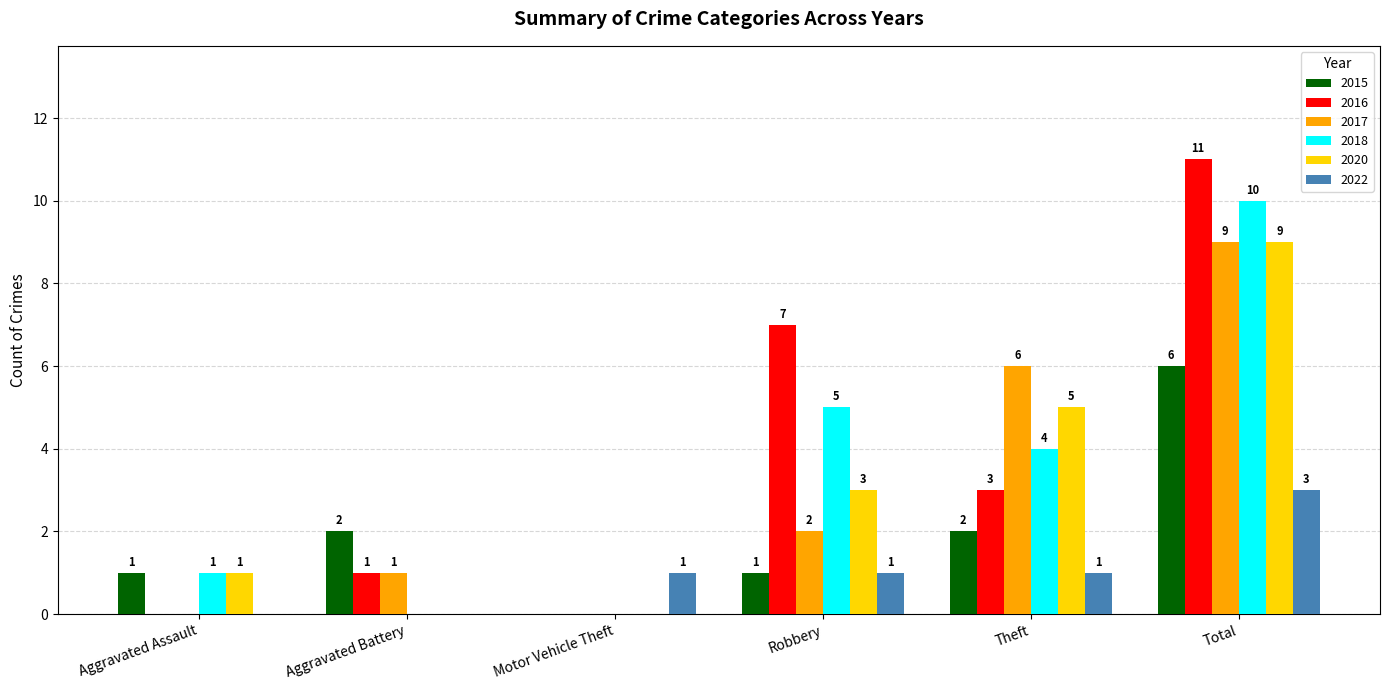

Which series changed the most between Aggravated Assault and Robbery?

2016